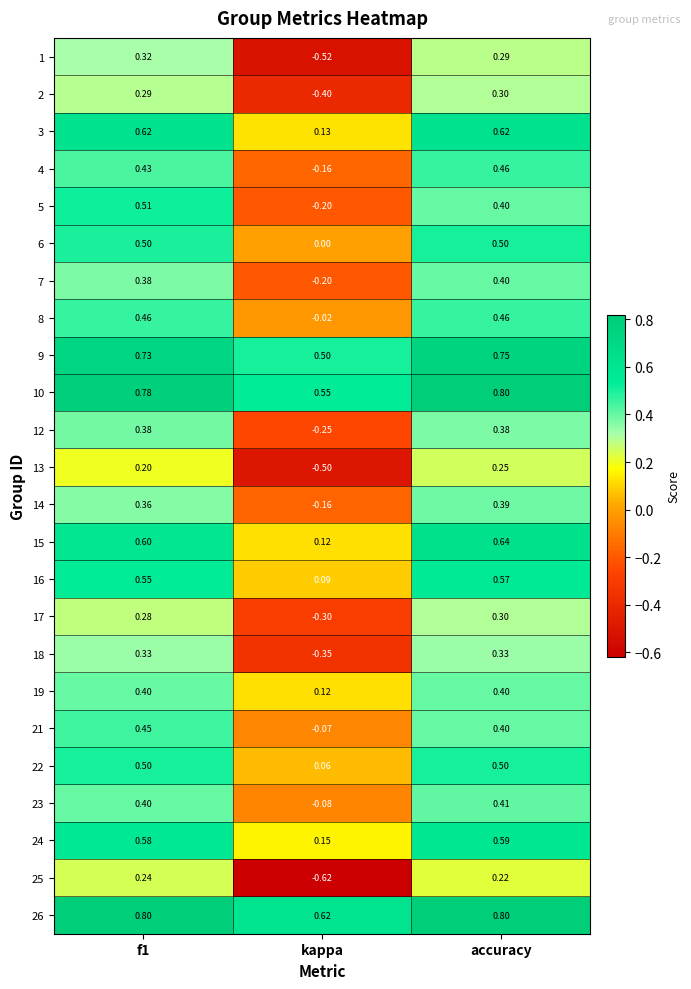

Which series has the largest total across all categories?

26